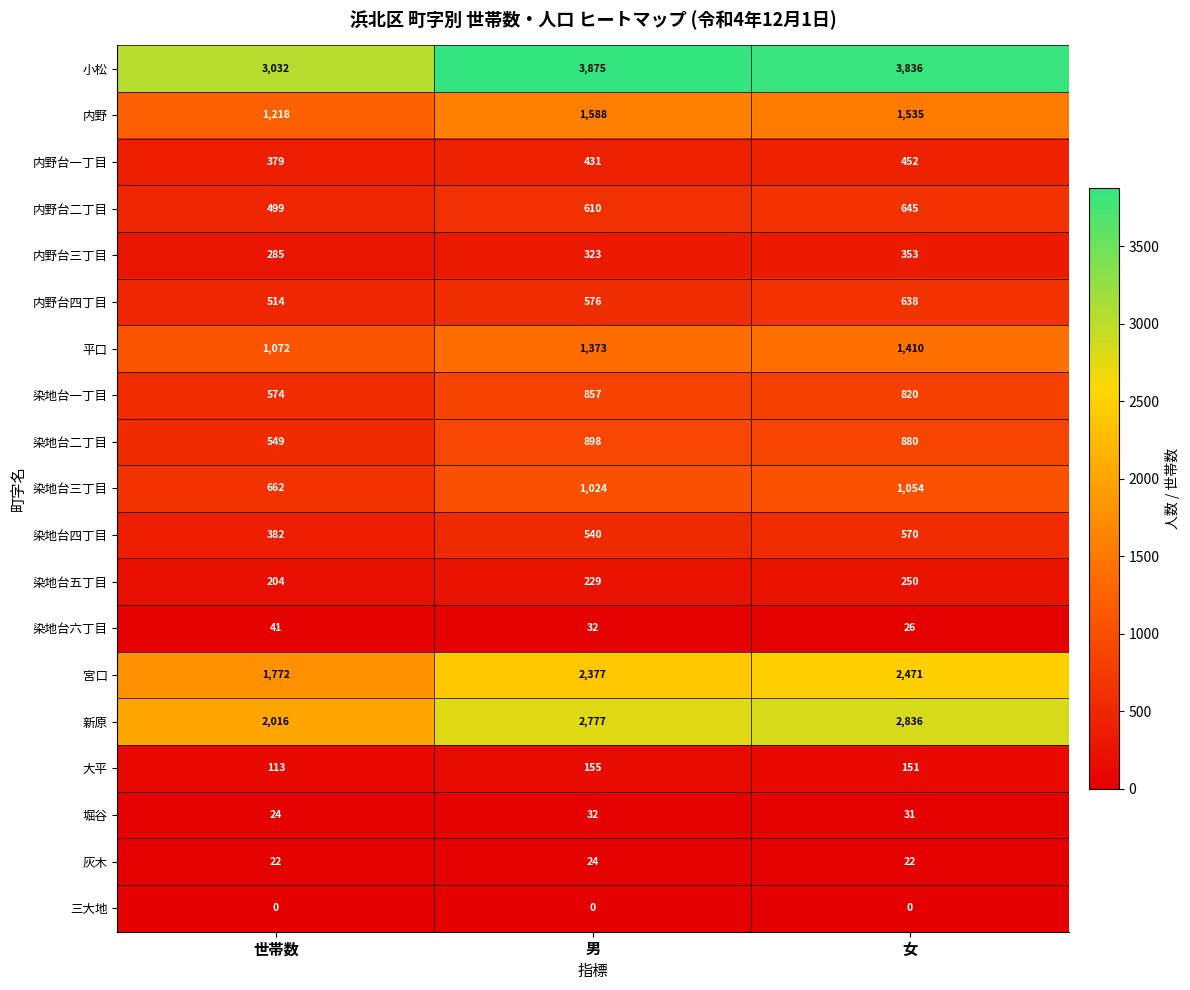

The 染地台六丁目 series shows 16 at 男. True or false?

False